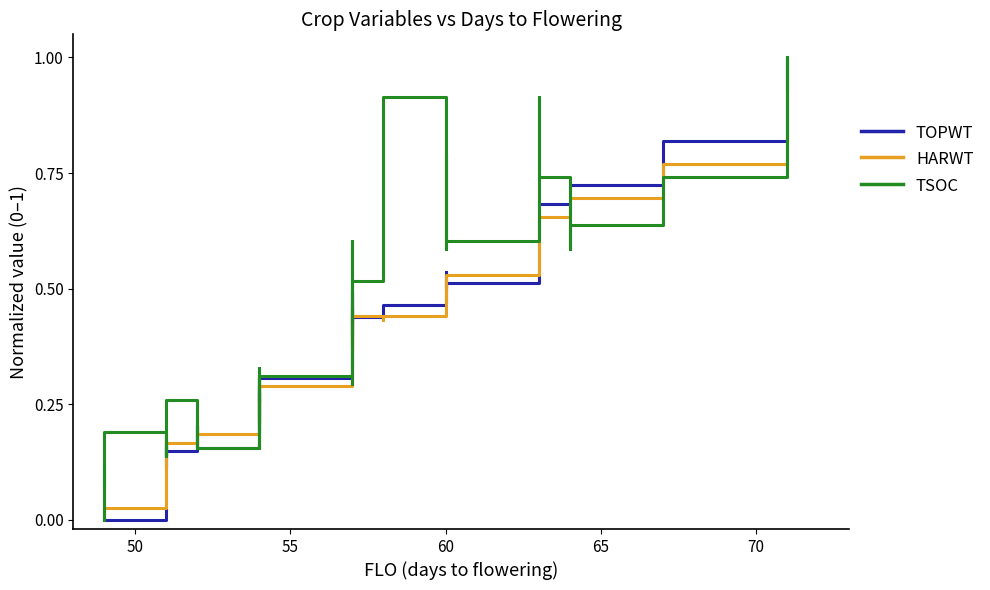

What is the value of the HARWT point at the 29th from the left?

0.4